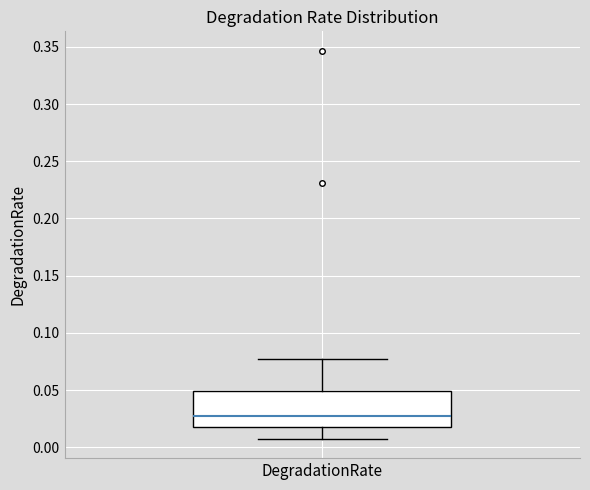

Read this box plot against the y-axis: the position of the median line, the range covered by the box, and the ends of both whiskers. The values are not printed on the chart, so give them approximately, as read against the axis.

median 0.025, box 0.015 to 0.050, whiskers 0.005 to 0.075